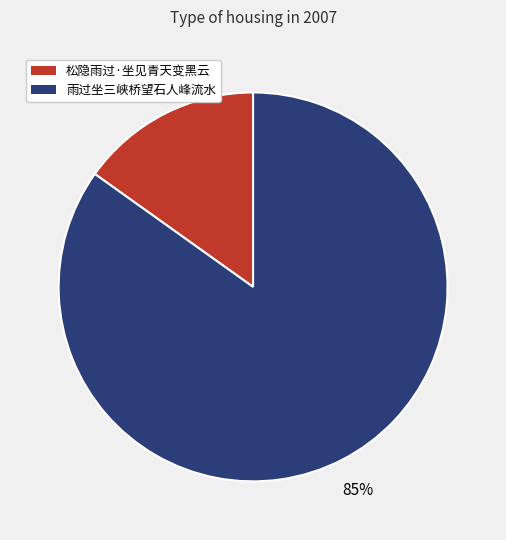

To the nearest percent, what percentage of the pie is 松隐雨过·坐见青天变黑云?

15%